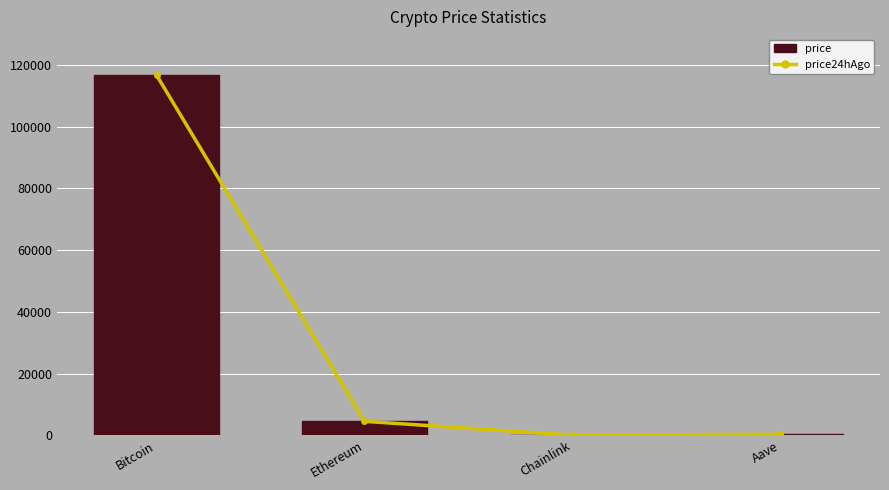

What is the smallest value displayed?

23.4